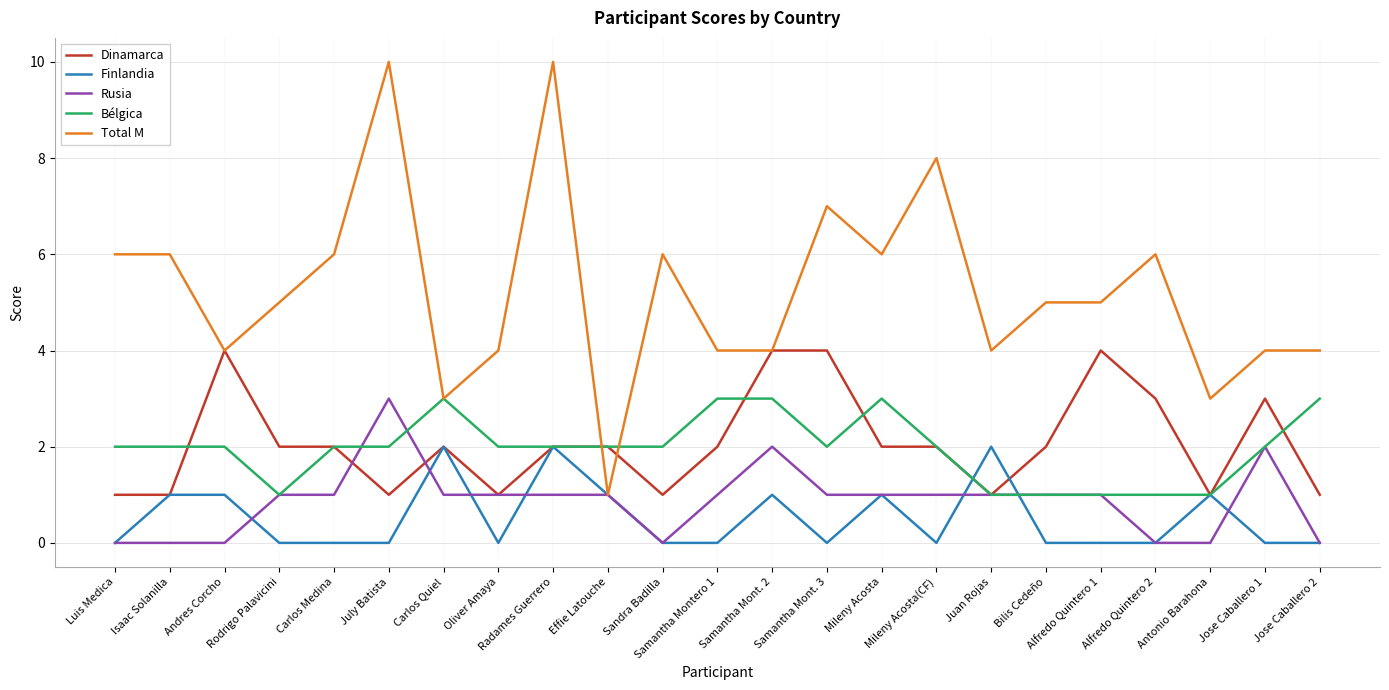

What is the sum of all Dinamarca values?

48